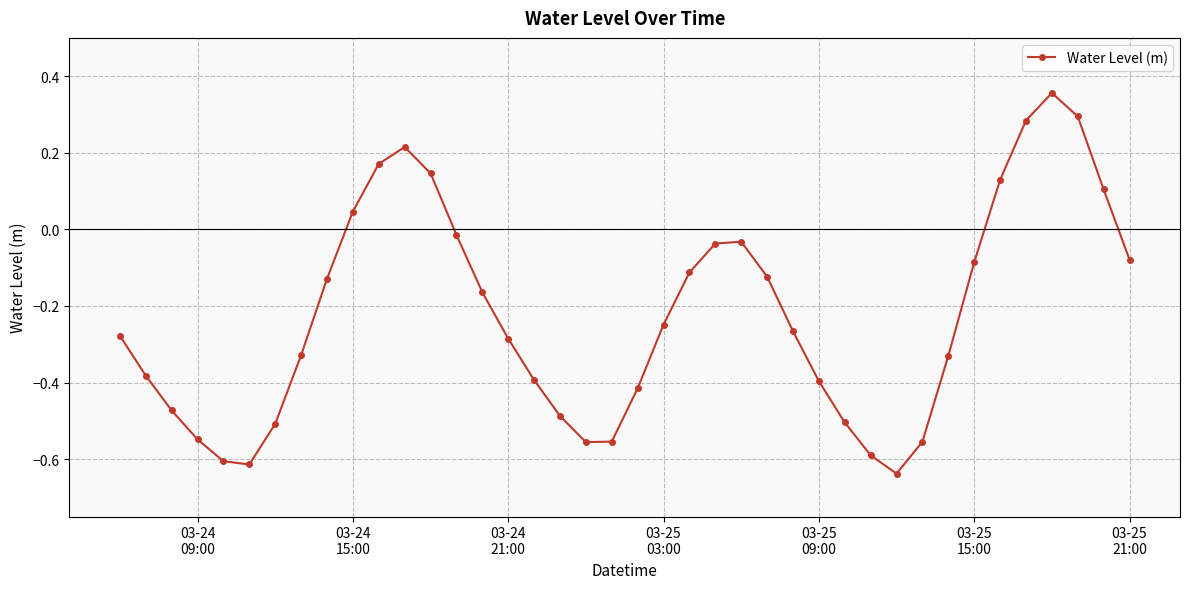

How many interior local valleys (lower than both neighbors) does the data have?

3